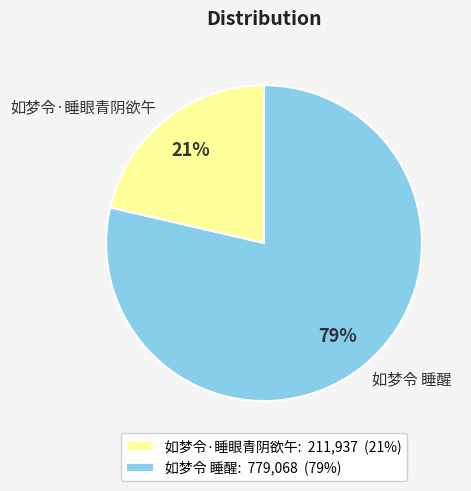

Which category has the biggest portion of the pie?

如梦令 睡醒